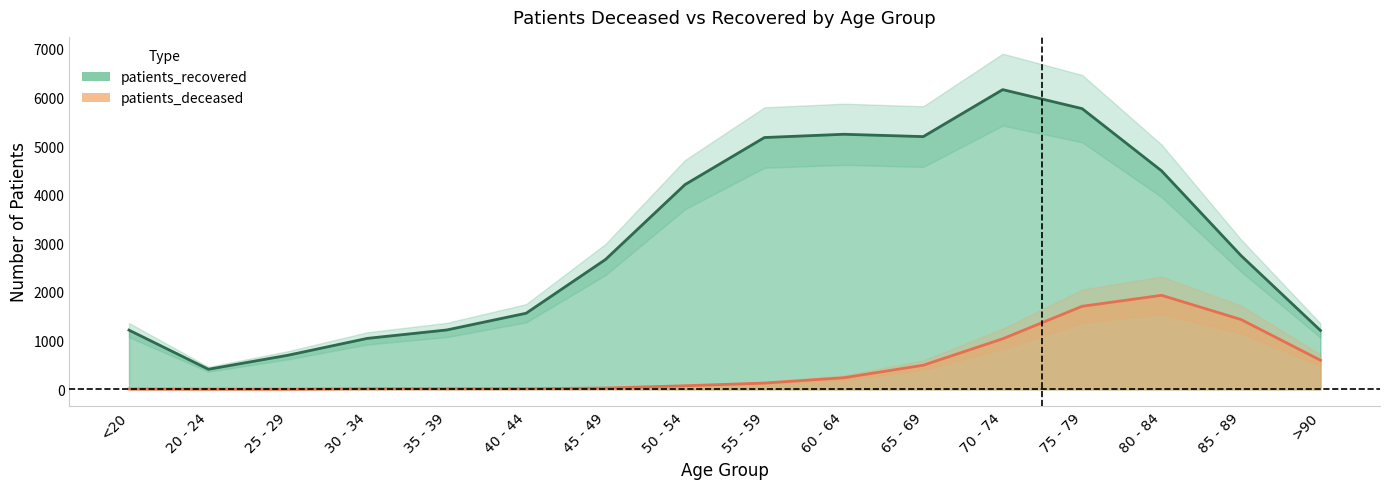

What is the difference between the maximum and minimum values in the patients_deceased series?

1930